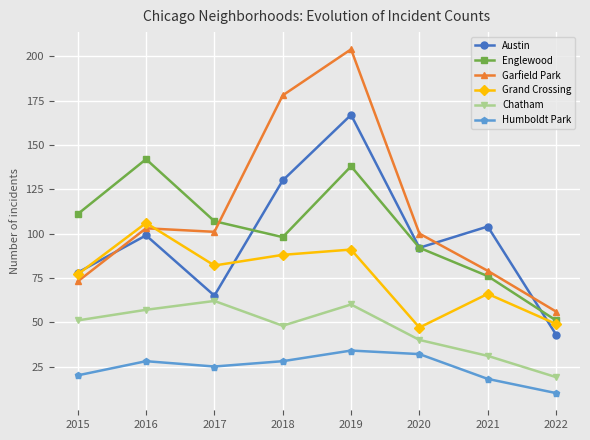

The value of Englewood at 2021 is 122. True or false?

False